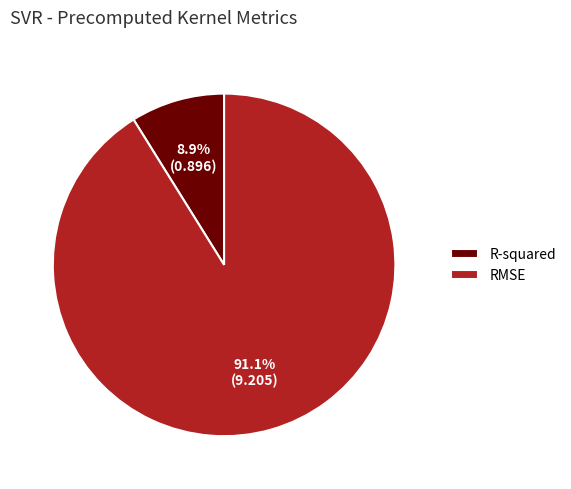

Rank the categories by value from highest to lowest.

RMSE, R-squared